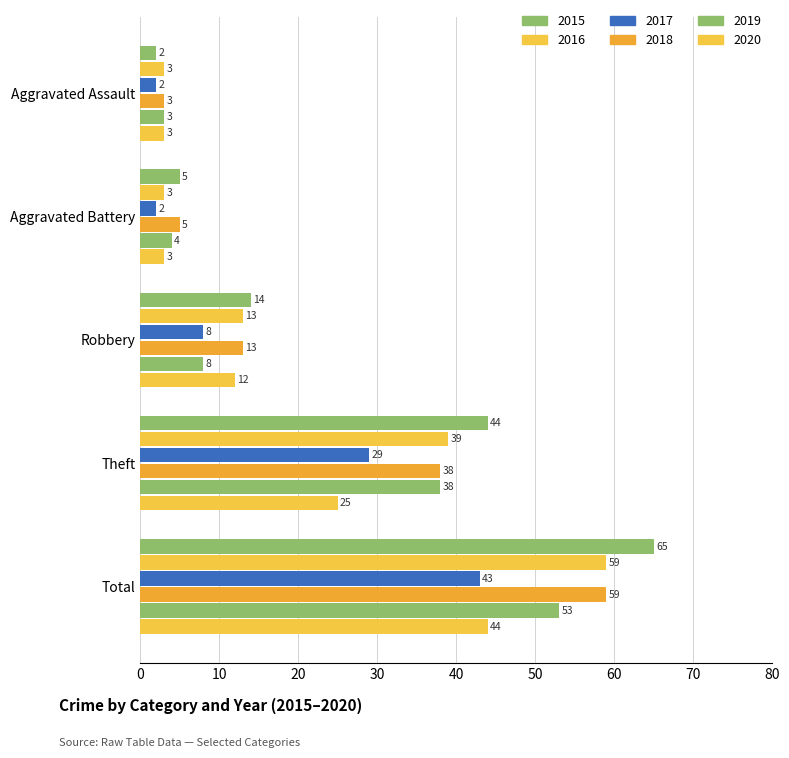

At which category does the chart reach its minimum across all series?

Aggravated Assault